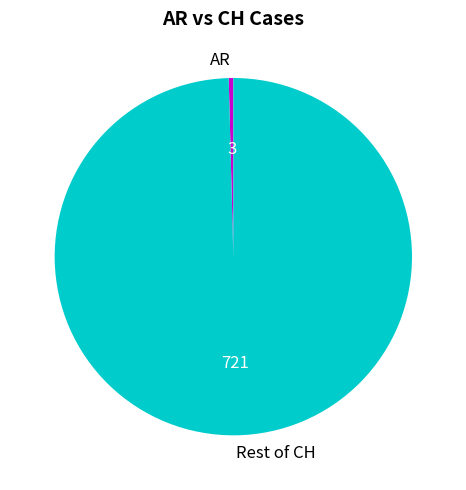

How many segments does this pie chart have?

2